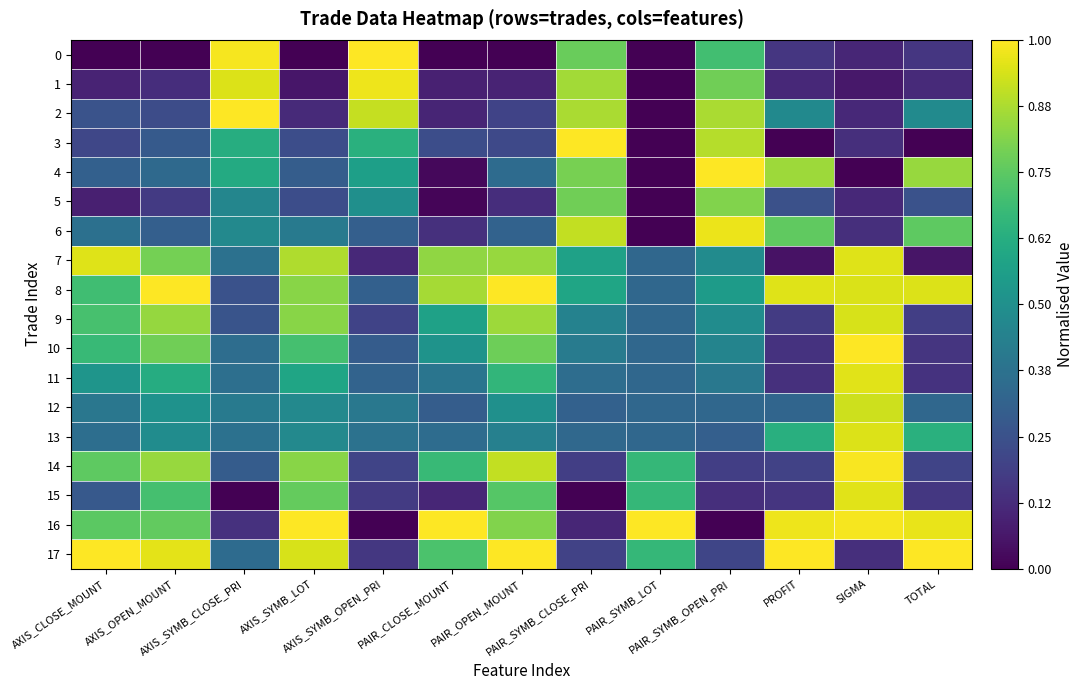

Between AXIS_SYMB_OPEN_PRI and AXIS_OPEN_MOUNT, which is larger?

AXIS_SYMB_OPEN_PRI